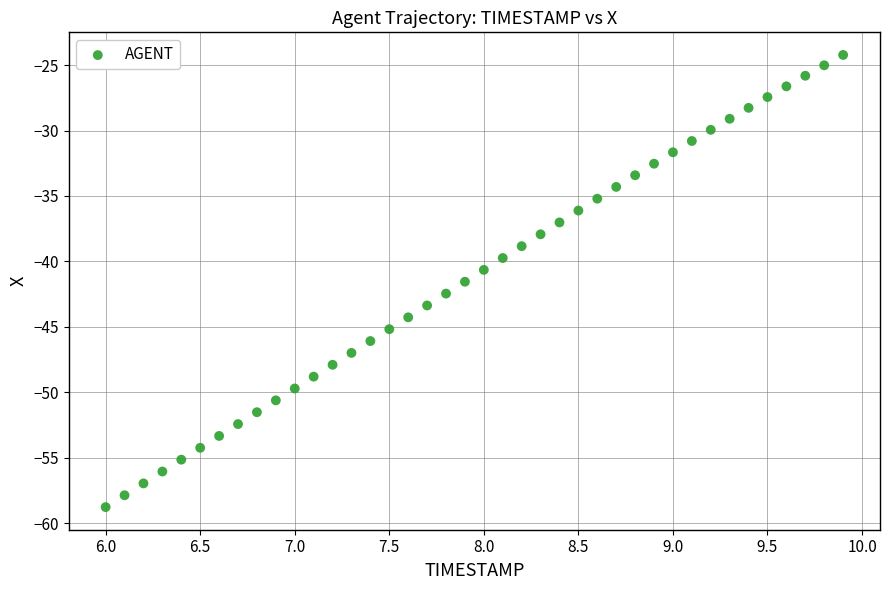

What is the range of X values (max minus min)?

3.9